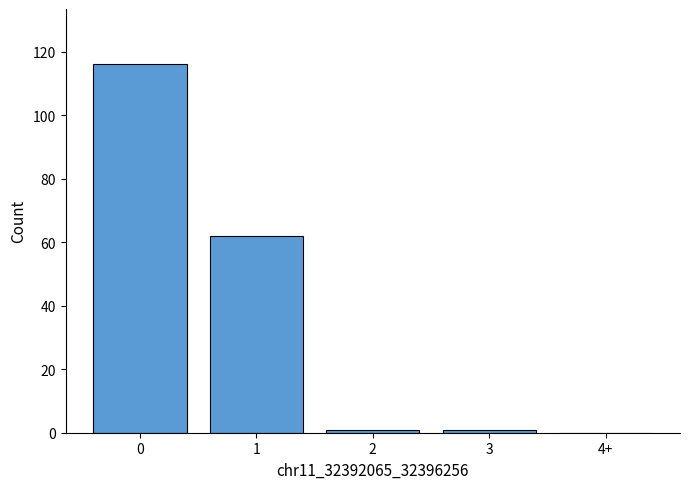

Approximately how many times larger is the value at 0 compared to 3?

116.0